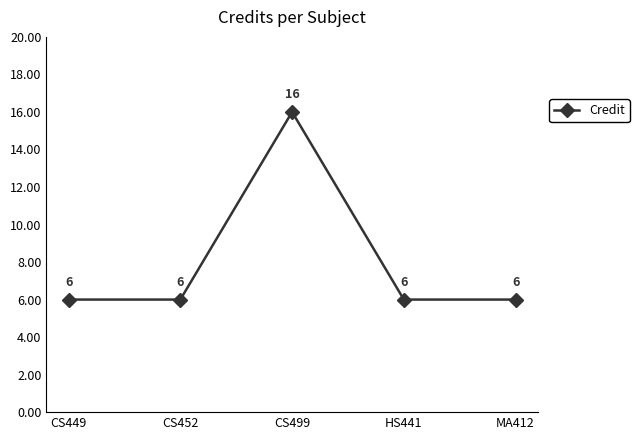

What is the value of the 5th point from the left?

6